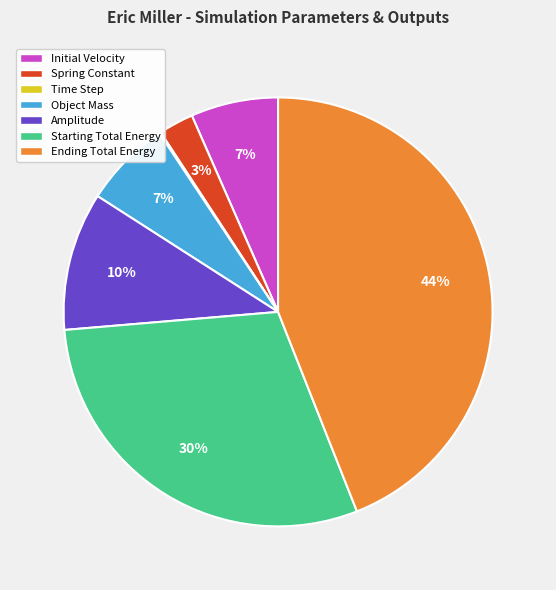

Does Starting Total Energy account for over 50% of the chart?

No